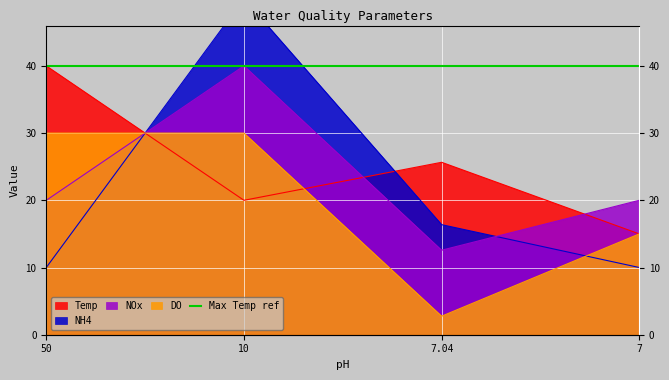

List the series in order of their overall mean, highest first.

Temp, NOx, NH4, DO